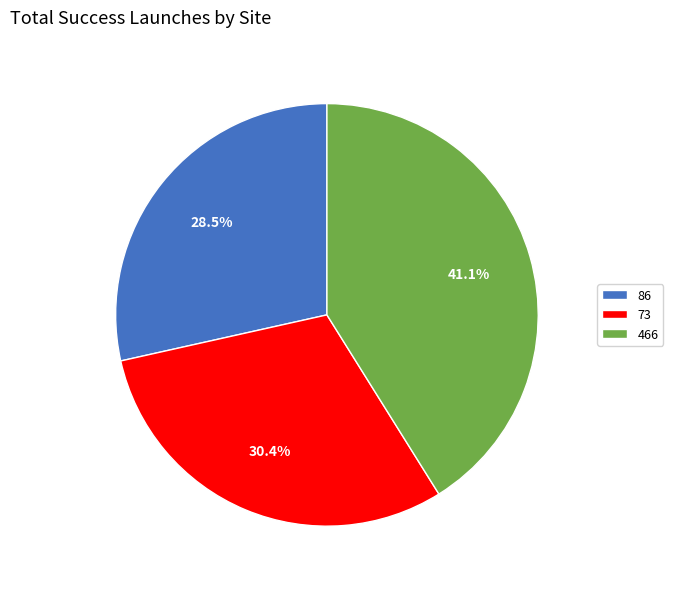

What is the smallest slice in the pie chart?

86